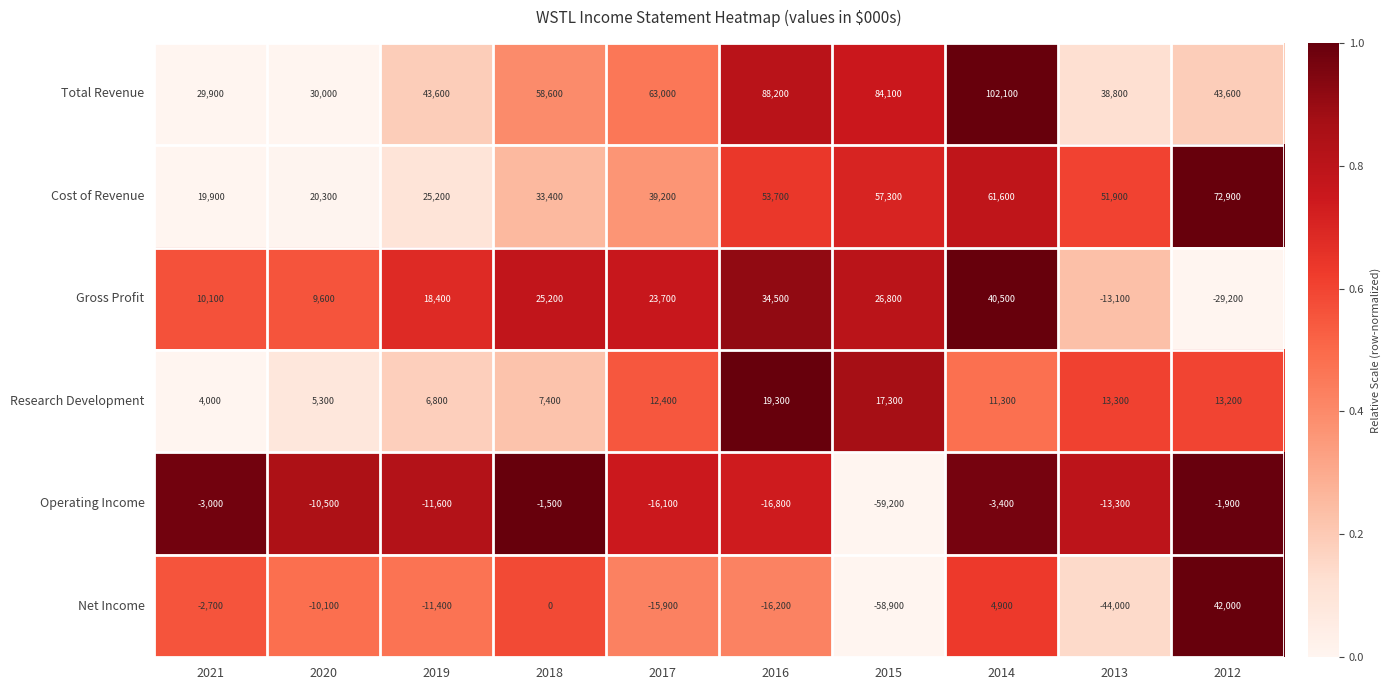

What is the approximate value of Net Income at 2020?

-10100